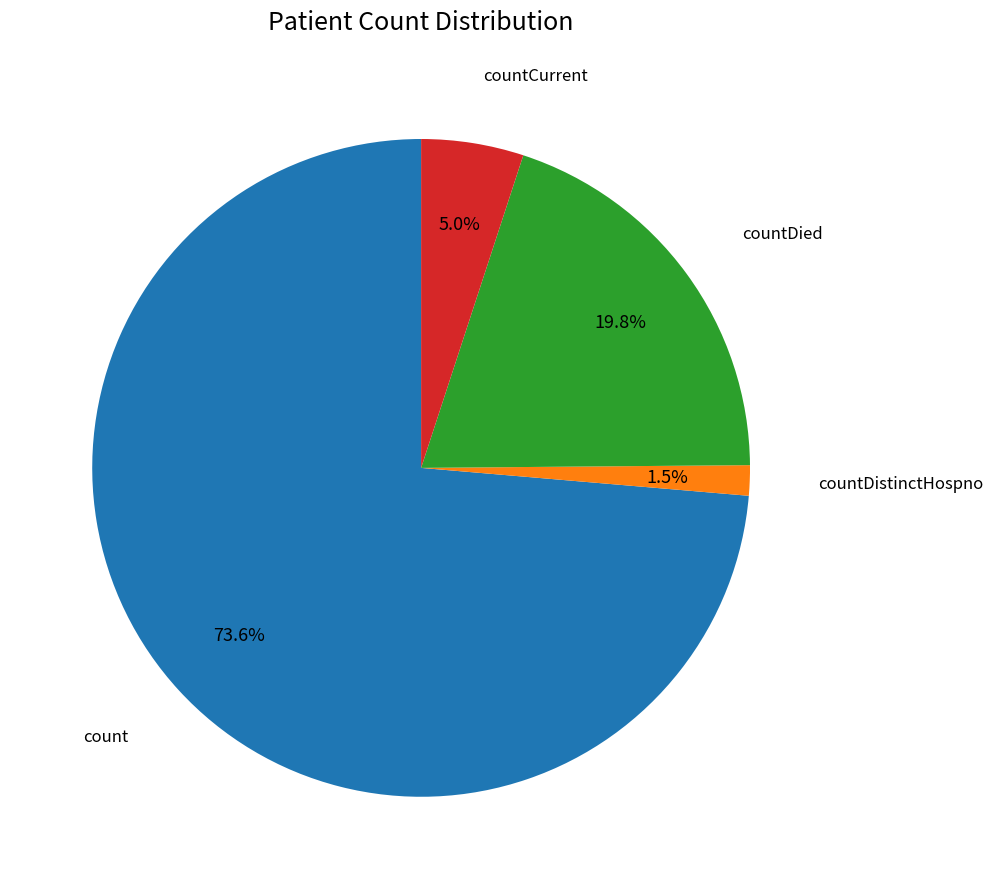

Is there a majority slice in this chart?

Yes